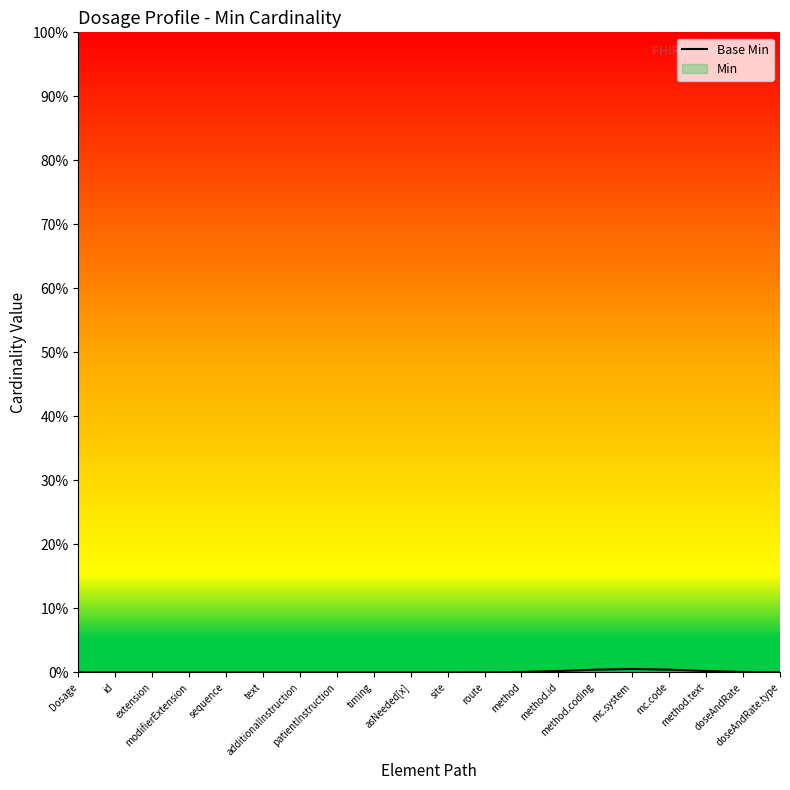

Rank the categories by value from lowest to highest.

Dosage, id, extension, modifierExtension, sequence, text, additionalInstruction, patientInstruction, timing, asNeeded[x], site, route, doseAndRate.type, method, doseAndRate, method.id, method.text, method.coding, mc.code, mc.system